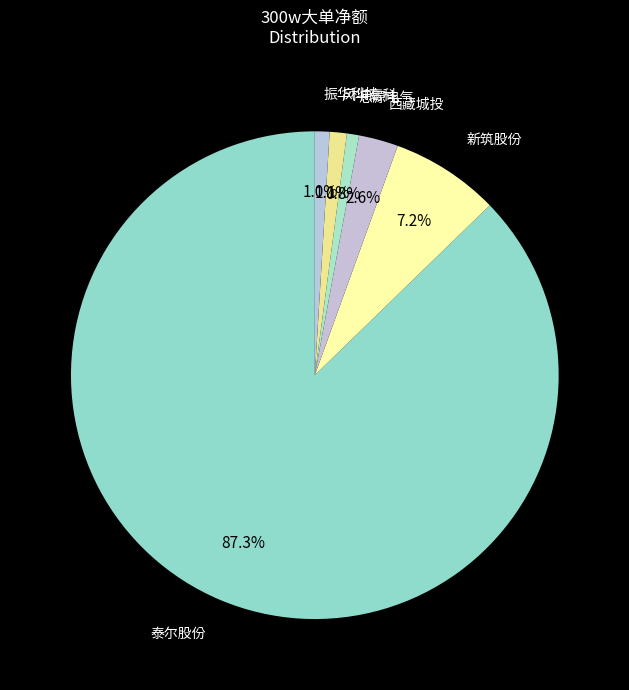

How many slices are in this pie chart?

6